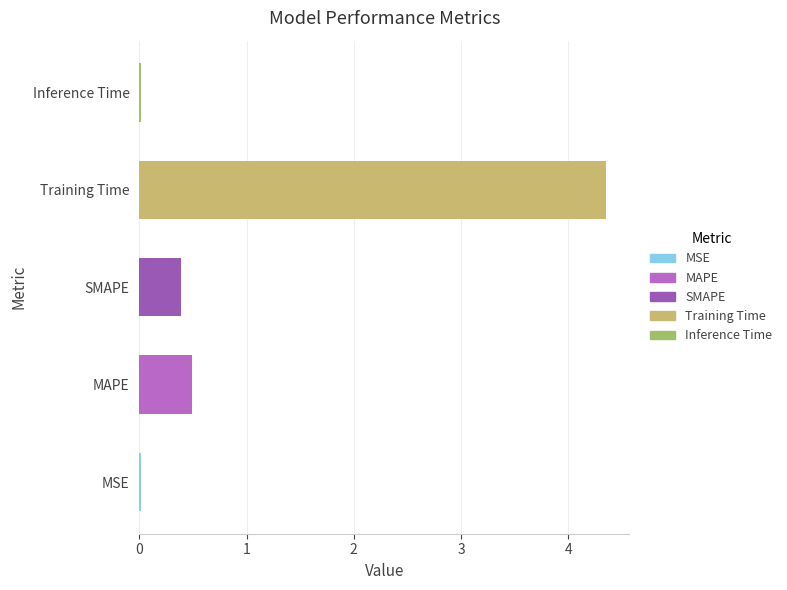

Which has a higher value, MAPE or MSE?

MAPE